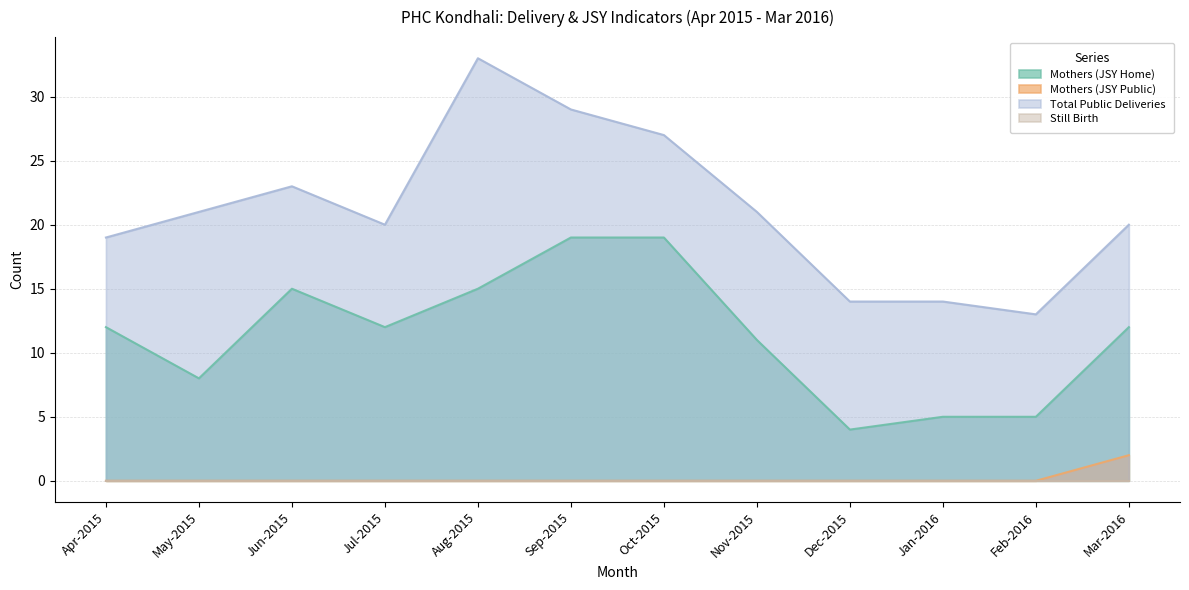

Does the chart have visible grid lines?

Yes